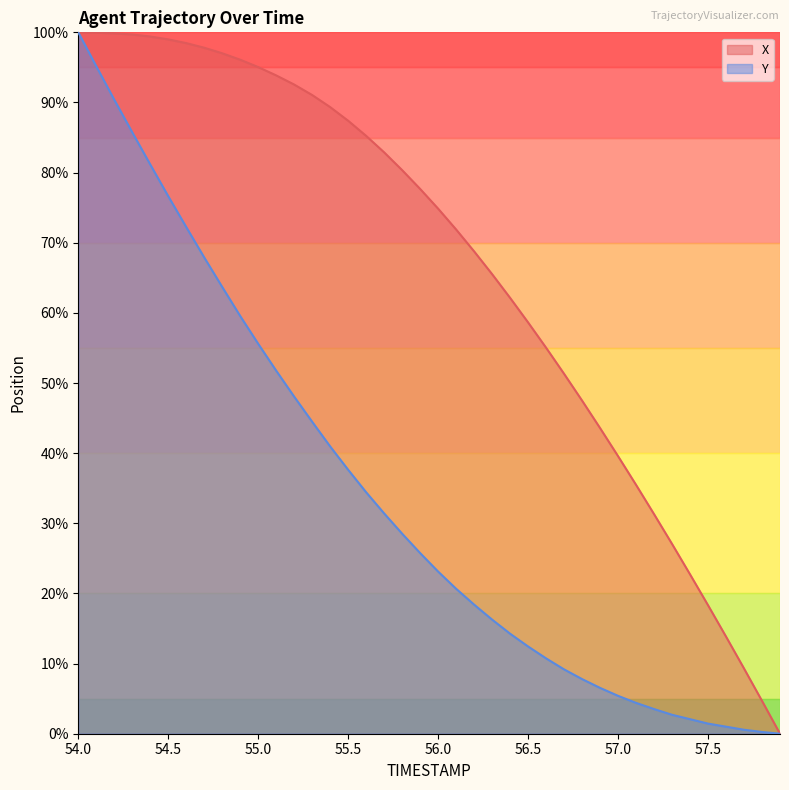

True or false: Y and X intersect in this chart.

False